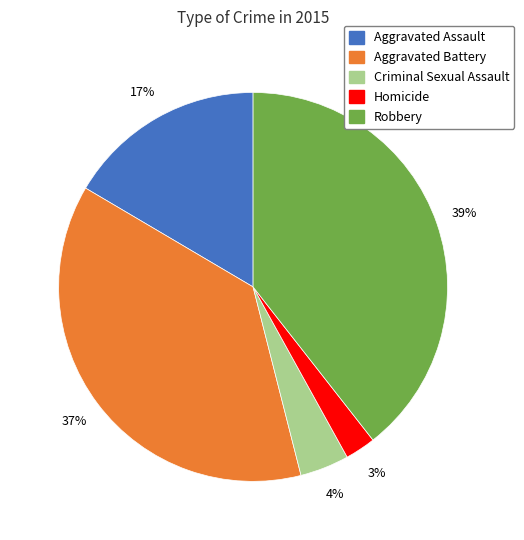

Rank the categories by value from highest to lowest.

Robbery, Aggravated Battery, Aggravated Assault, Criminal Sexual Assault, Homicide